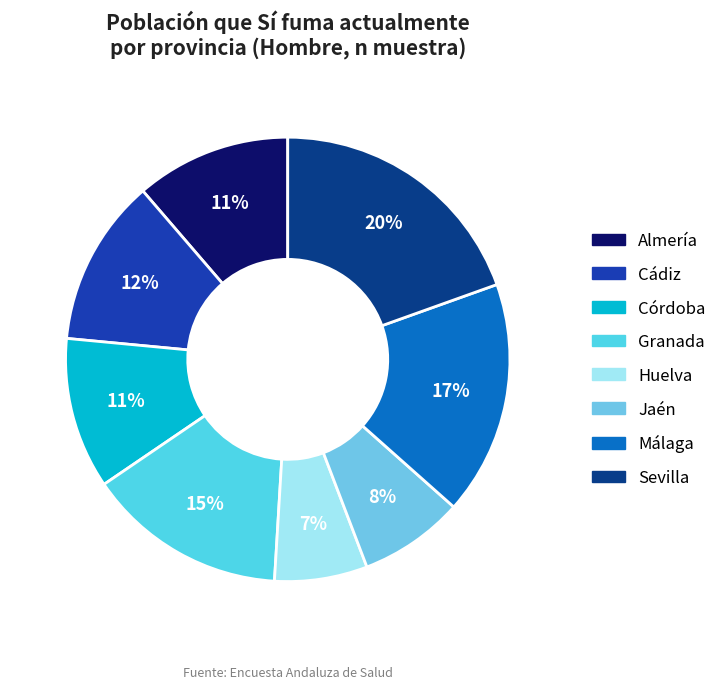

Rank the categories by value from lowest to highest.

Huelva, Jaén, Córdoba, Almería, Cádiz, Granada, Málaga, Sevilla